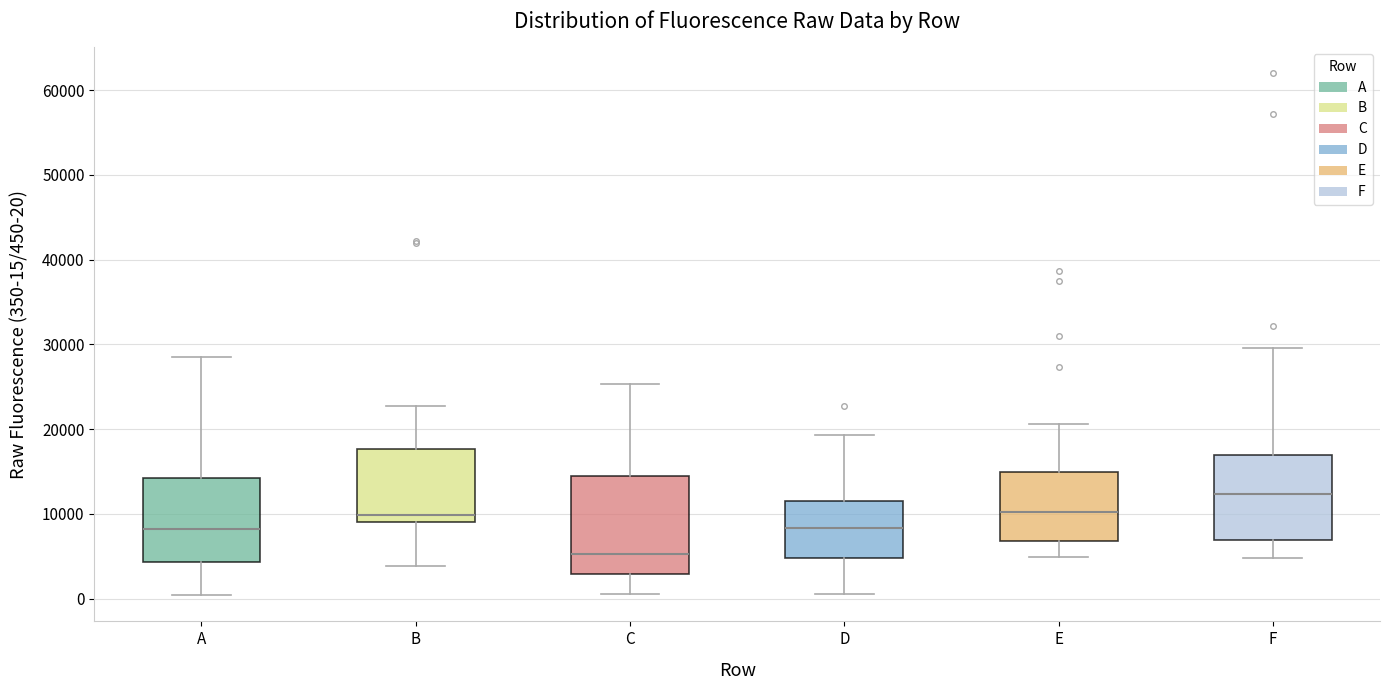

Which box's median line is the highest?

F